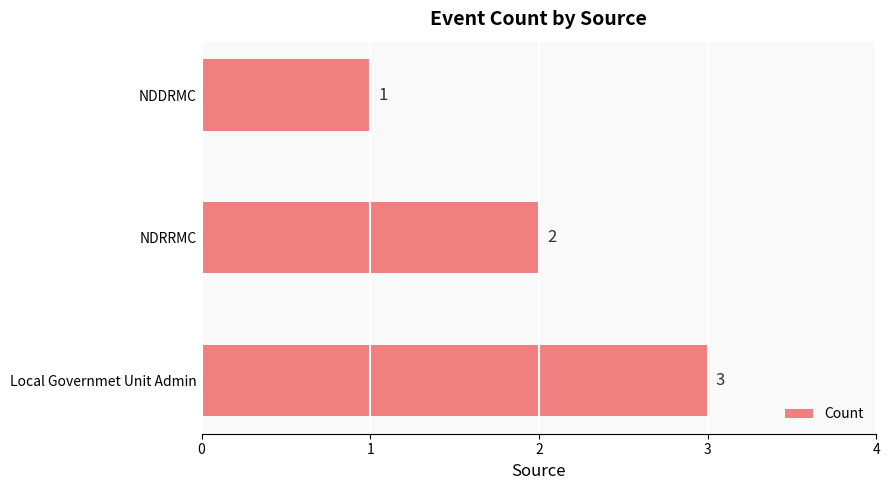

What is the average value?

2